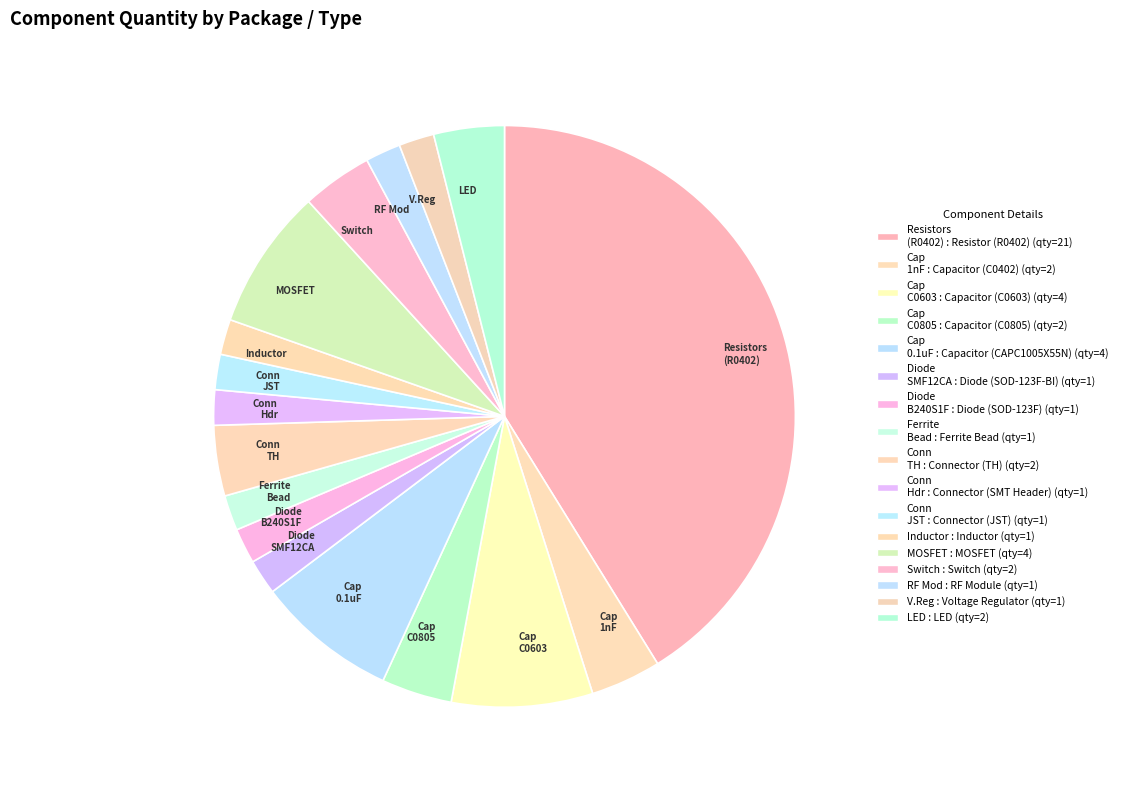

How many segments does this pie chart have?

17